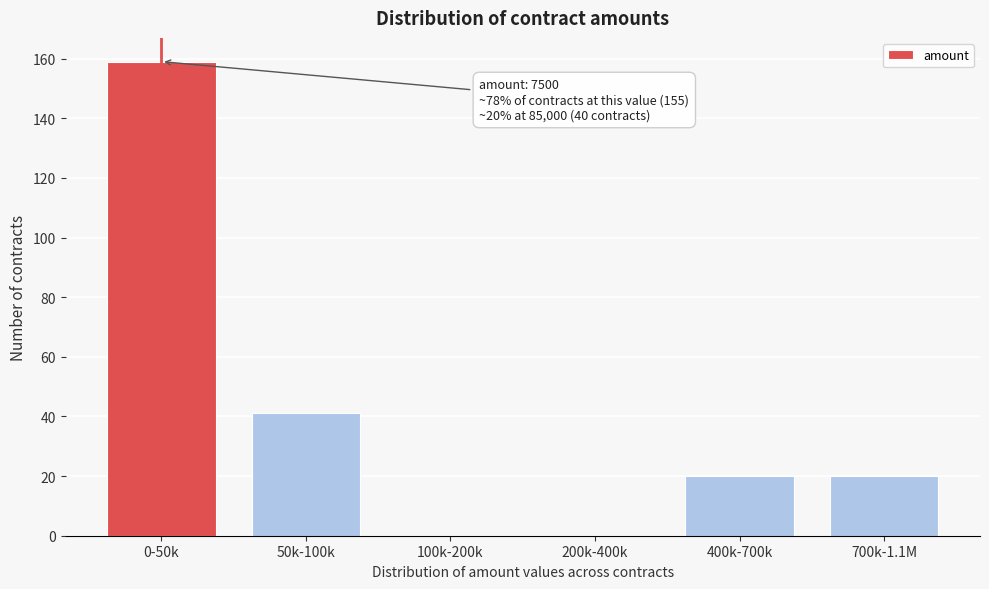

Reading left to right, extract all data points from this chart.

0-50k=159	50k-100k=41	100k-200k=0	200k-400k=0	400k-700k=20	700k-1.1M=20